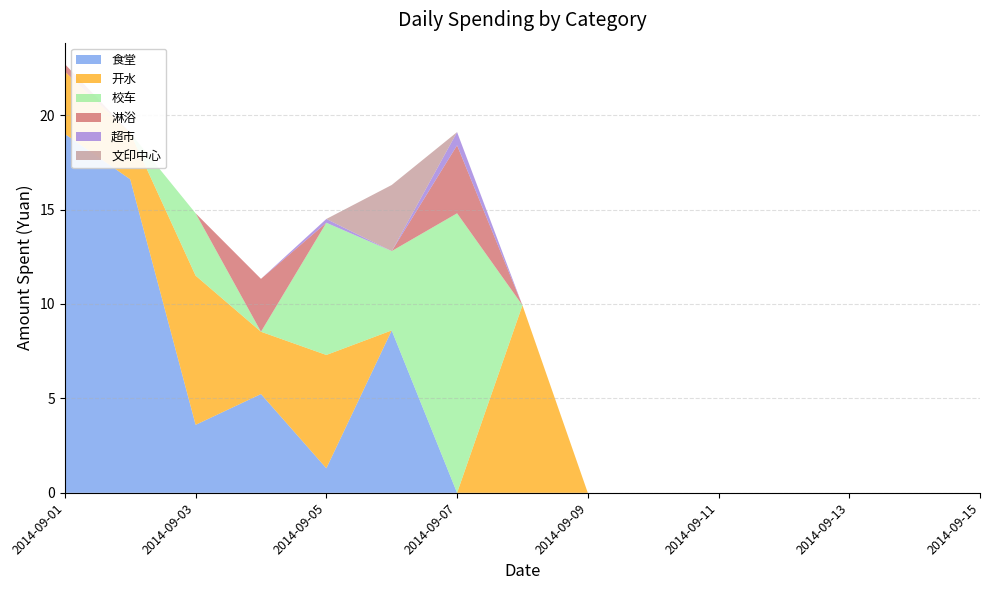

Reading right to left, transcribe all the data shown in this chart.

食堂: 0.0	0.0	0.0	0.0	0.0	0.0	0.0	0.0	0.0	8.6	1.3	5.2	3.6	16.6	19.0
开水: 0.0	0.0	0.0	0.0	0.0	0.0	0.0	9.9	0.0	0.0	6.0	3.3	7.9	2.5	3.3
校车: 0.0	0.0	0.0	0.0	0.0	0.0	0.0	0.0	14.8	4.2	7.0	0.0	3.3	0.0	0.0
淋浴: 0.0	0.0	0.0	0.0	0.0	0.0	0.0	0.0	3.6	0.0	0.0	2.8	0.0	0.0	0.4
超市: 0.0	0.0	0.0	0.0	0.0	0.0	0.0	0.0	0.7	0.0	0.2	0.0	0.0	0.0	0.0
文印中心: 0.0	0.0	0.0	0.0	0.0	0.0	0.0	0.0	0.0	3.5	0.0	0.0	0.0	0.0	0.0